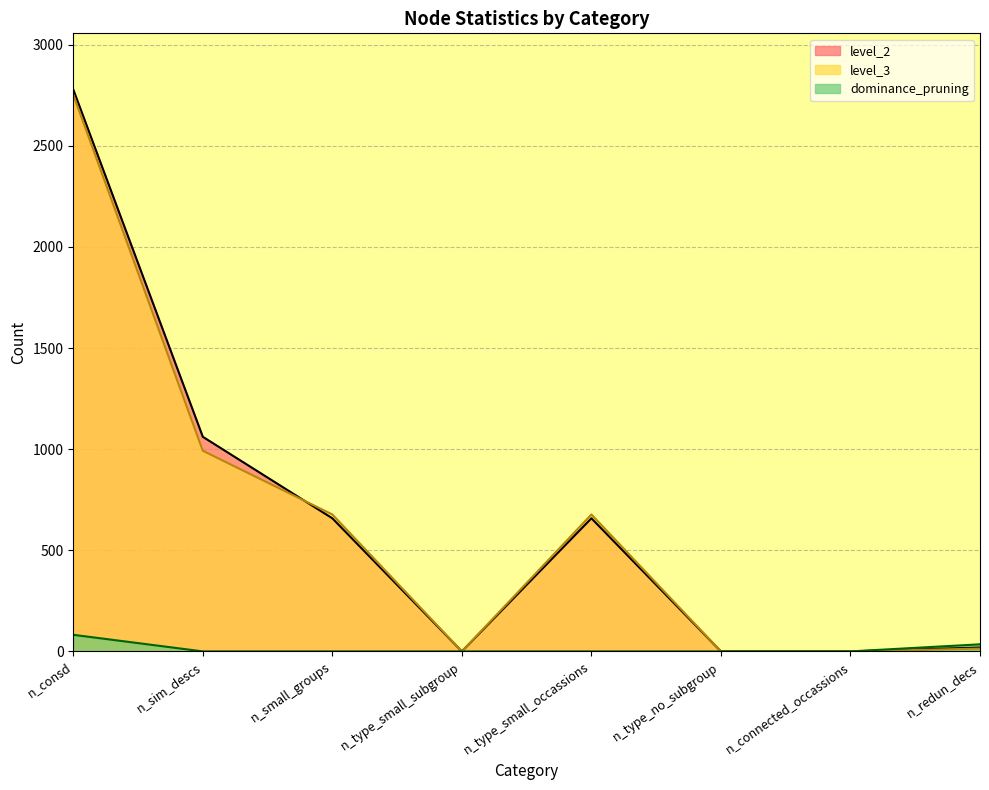

What is the sum of all dominance_pruning values?

117